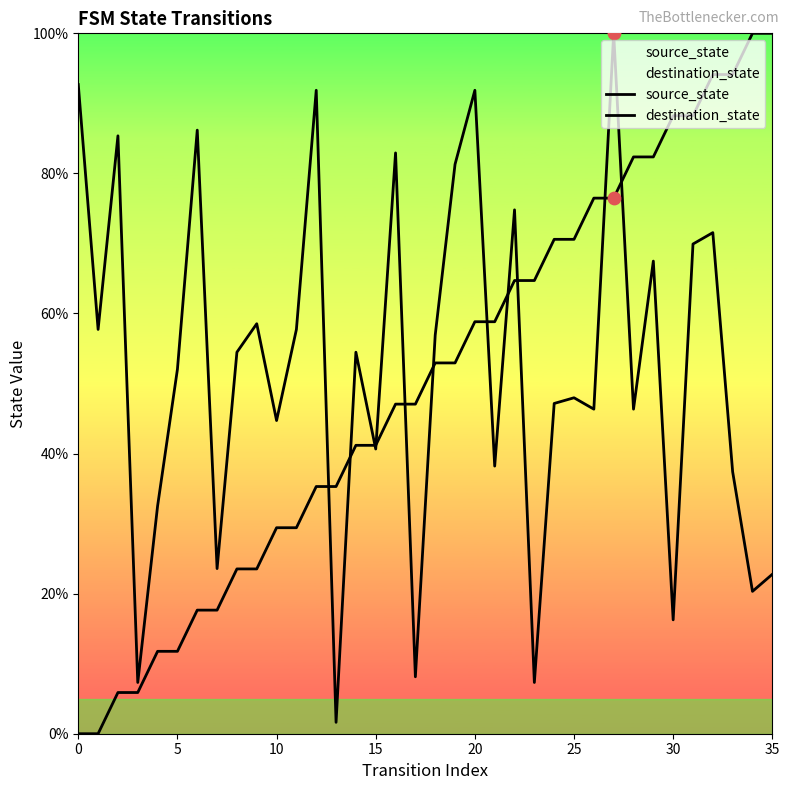

At how many categories does at least one series exceed 83?

12